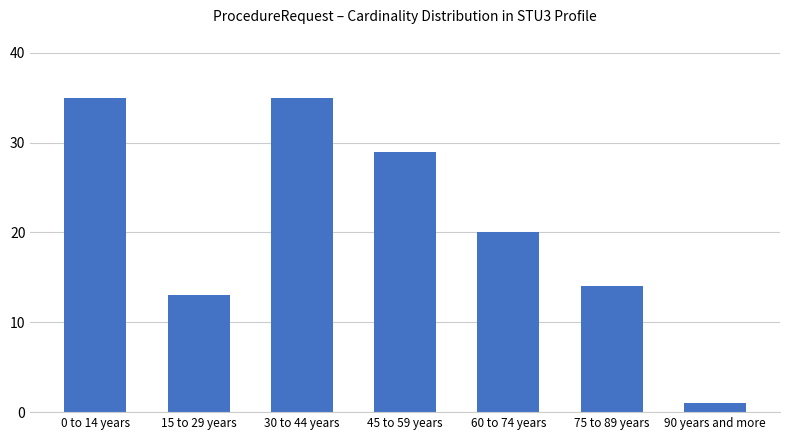

What is the approximate value at 45 to 59 years?

29